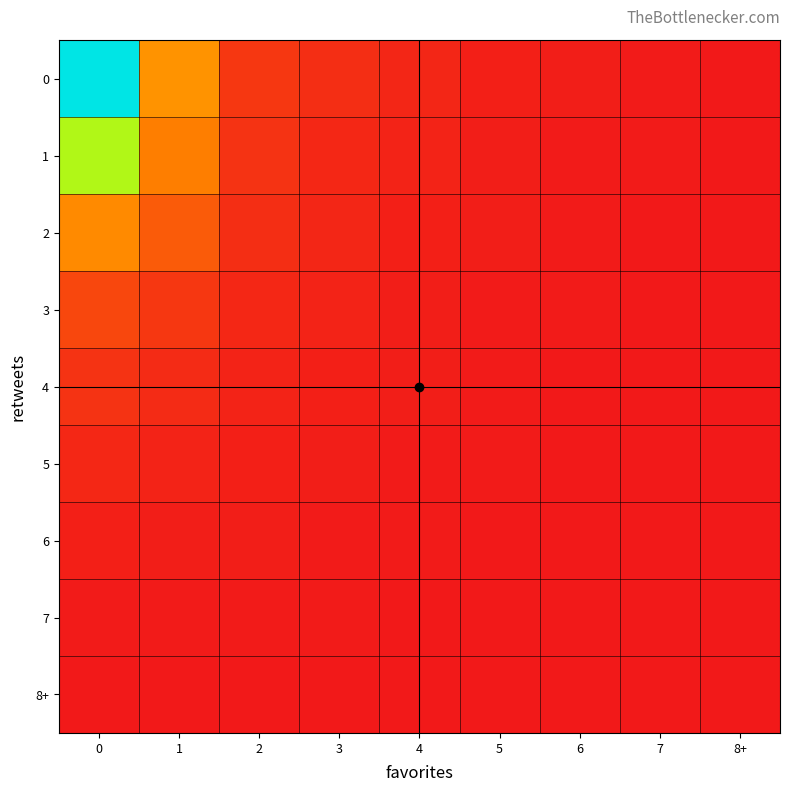

Reading left to right, extract all data points from this chart.

0: 0=154	1=45	2=12	3=8	4=5	5=3	6=2	7=1	8+=0
1: 0=89	1=38	2=10	3=6	4=4	5=2	6=1	7=1	8+=0
2: 0=42	1=25	2=8	3=5	4=3	5=2	6=1	7=0	8+=0
3: 0=18	1=12	2=6	3=4	4=2	5=1	6=1	7=0	8+=0
4: 0=10	1=7	2=4	3=3	4=2	5=1	6=0	7=0	8+=0
5: 0=6	1=4	2=3	3=2	4=1	5=1	6=0	7=0	8+=0
6: 0=3	1=2	2=2	3=1	4=1	5=0	6=0	7=0	8+=0
7: 0=1	1=1	2=1	3=1	4=0	5=0	6=0	7=0	8+=0
8+: 0=0	1=0	2=0	3=0	4=0	5=0	6=0	7=0	8+=0